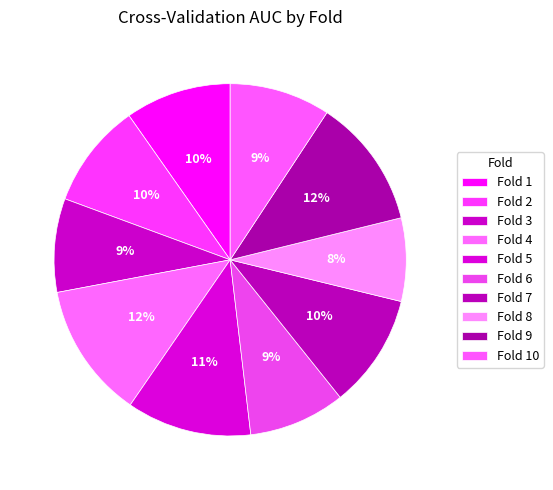

How many segments does this pie chart have?

10